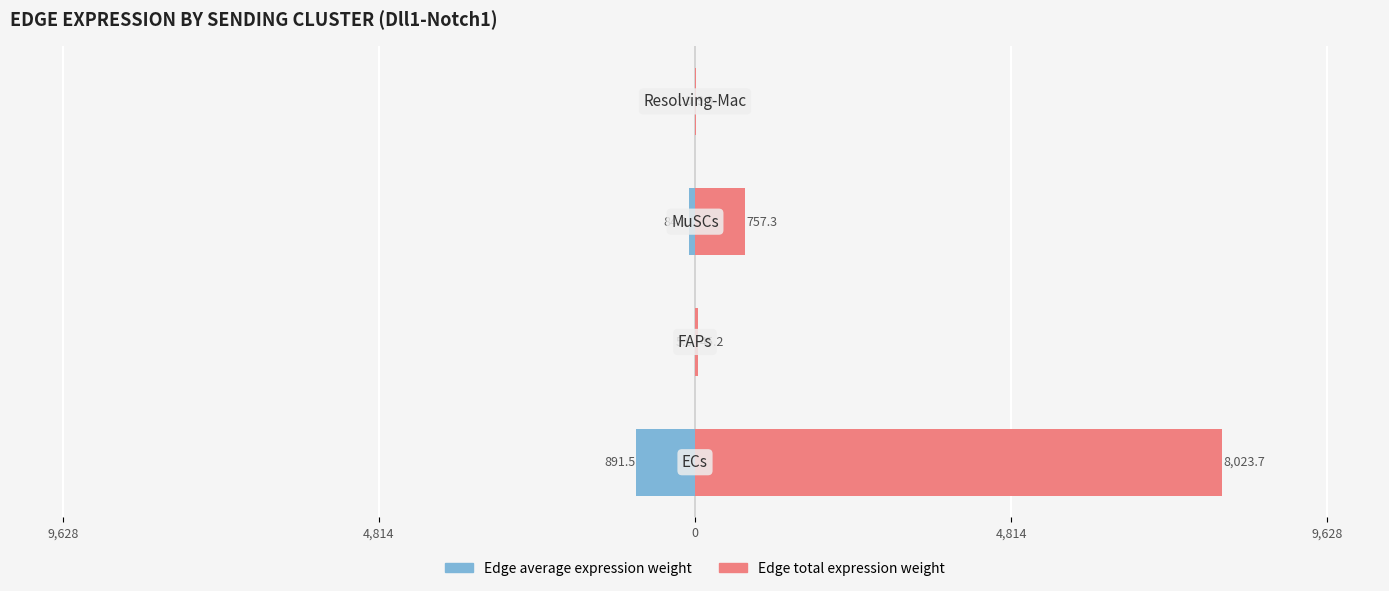

Is the value of Edge average expression weight at 4,814 greater than the value of Edge total expression weight at 4,814?

No